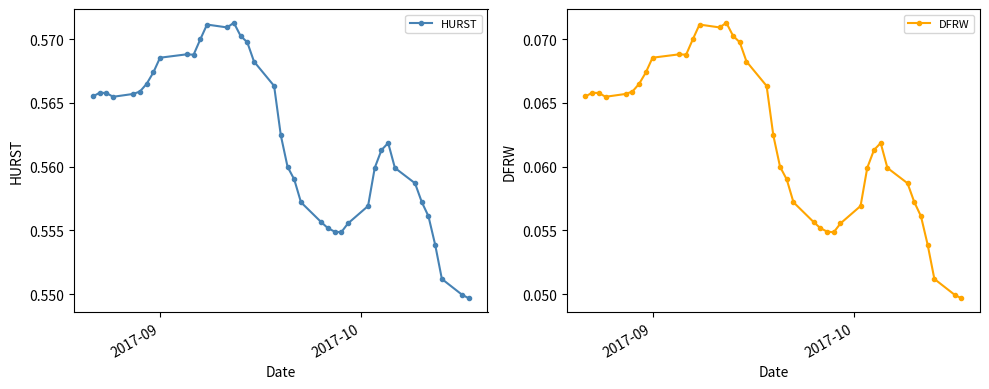

What is the maximum value for DFRW?

0.1